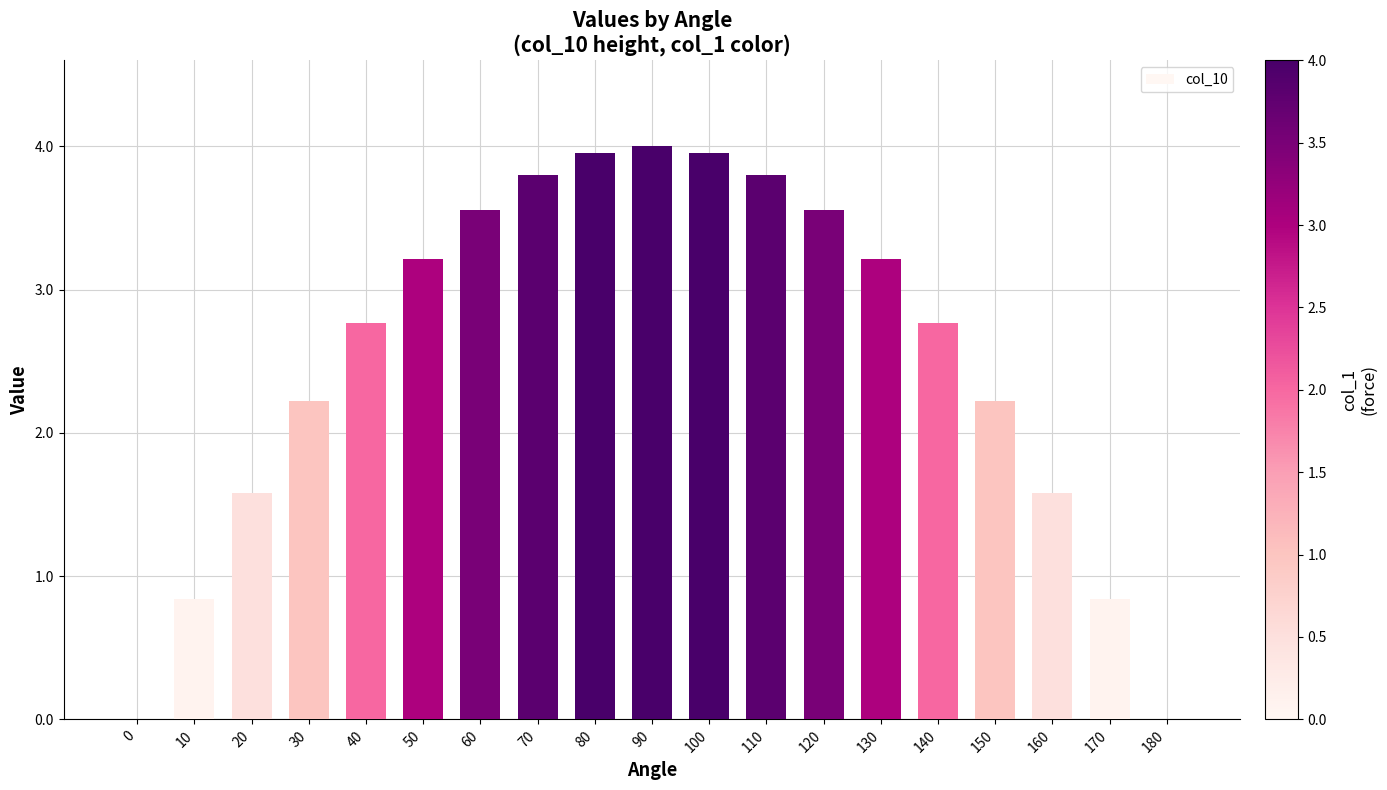

How many data points does each series have?

19